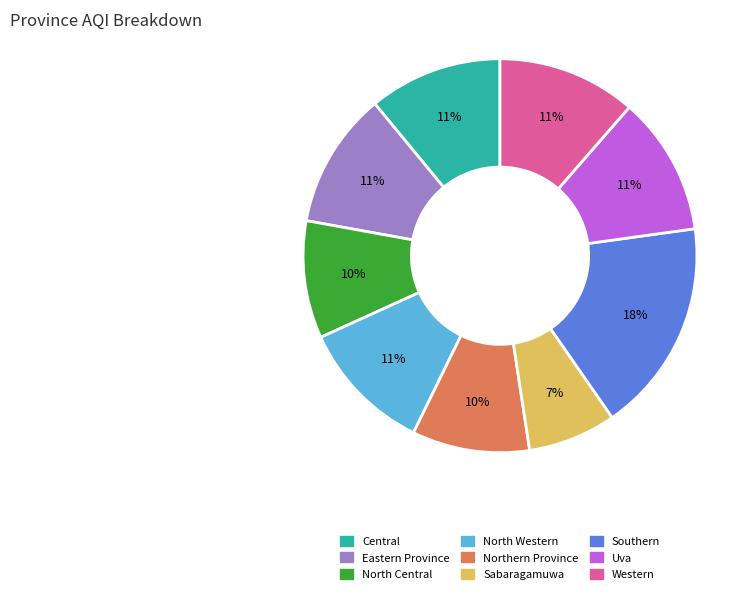

To the nearest percent, what is the average slice percentage?

11%